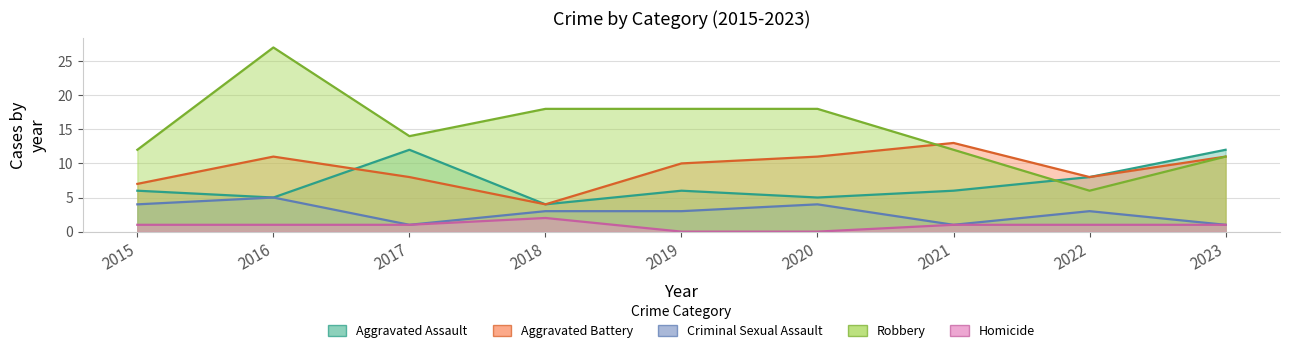

What is the difference between the maximum and minimum values in the Aggravated Assault series?

8